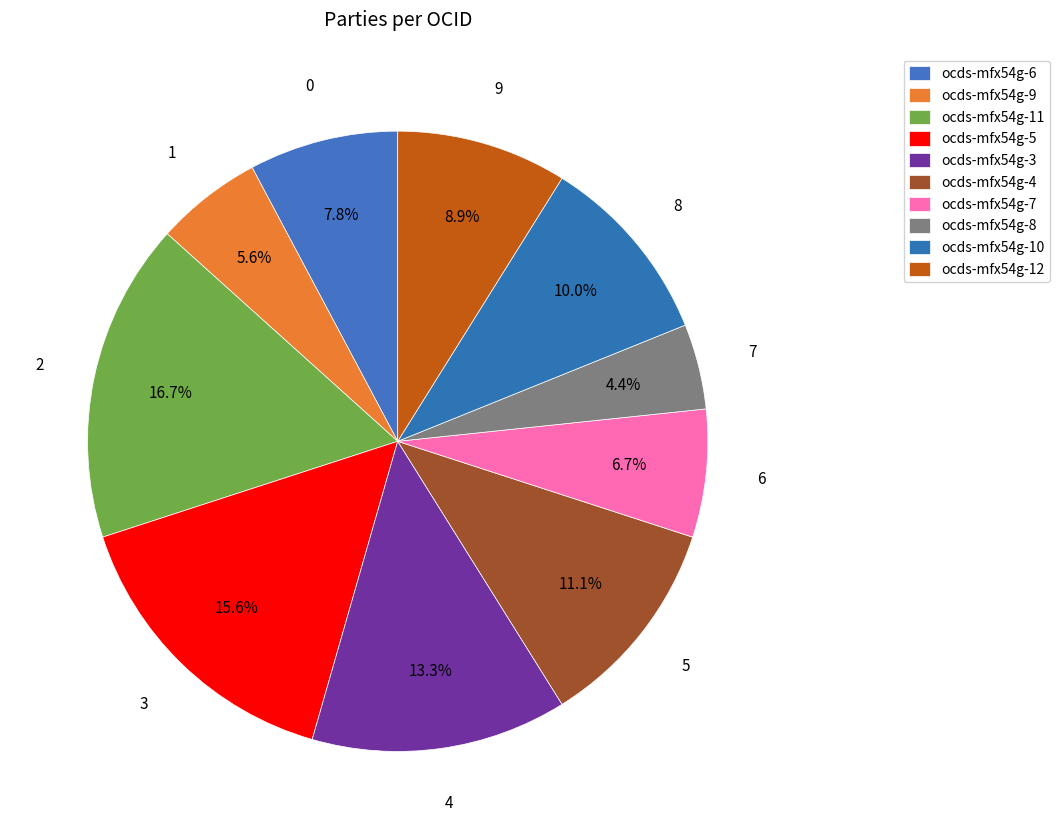

What is the change in value from ocds-mfx54g-6 to ocds-mfx54g-11?

+8